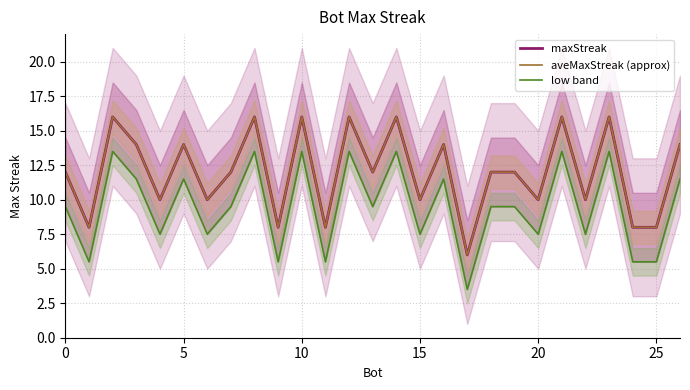

True or false: aveMaxStreak (approx) has a value of 24.9 at 15.

False